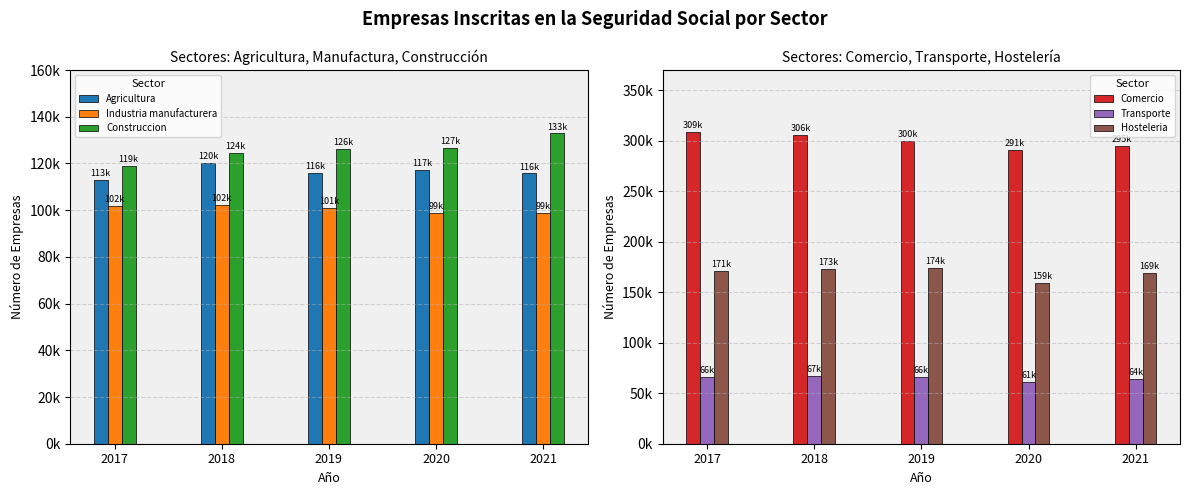

Reading left to right, what are all the values shown in this chart?

Agricultura: 2017=112924	2018=120356	2019=116108	2020=117104	2021=115745
Industria manufacturera: 2017=102006	2018=102090	2019=100997	2020=98648	2021=98977
Construccion: 2017=119103	2018=124484	2019=126261	2020=126842	2021=132857
Comercio: 2017=308902	2018=305701	2019=300159	2020=291079	2021=294785
Transporte: 2017=66080	2018=67078	2019=66219	2020=61412	2021=64155
Hosteleria: 2017=170940	2018=173022	2019=173829	2020=158991	2021=169467